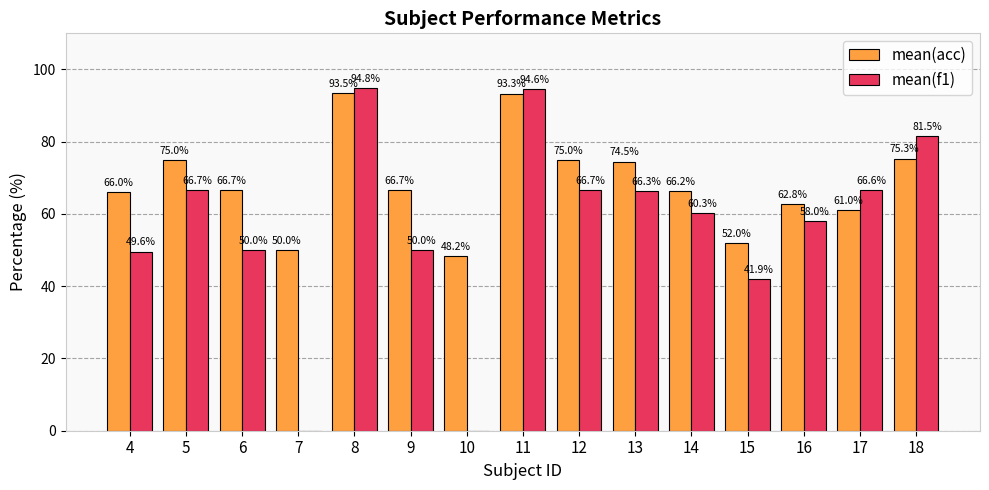

How many positive values does the mean(f1) series have?

13